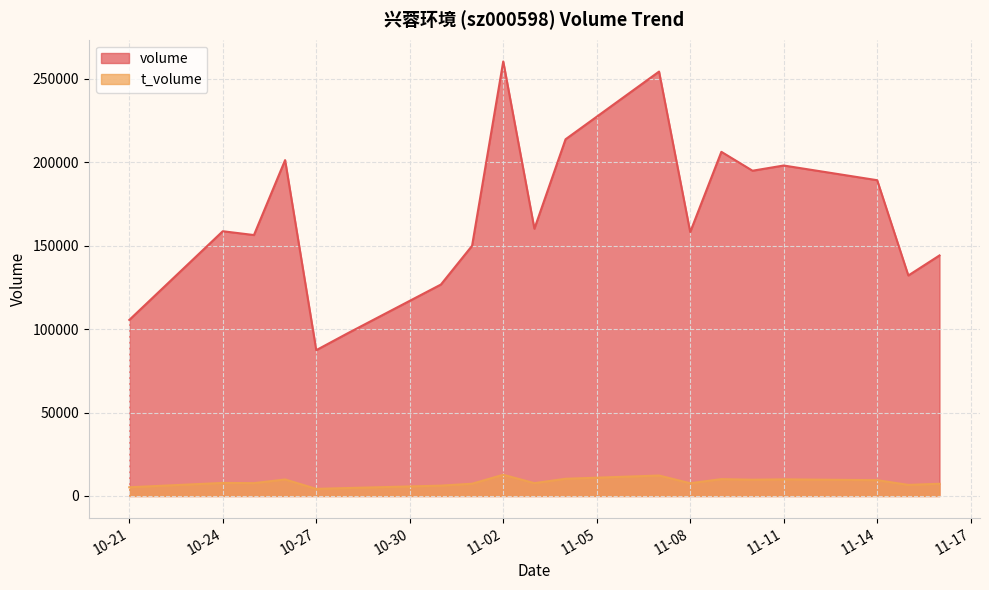

What is the average value of the t_volume series?

8270